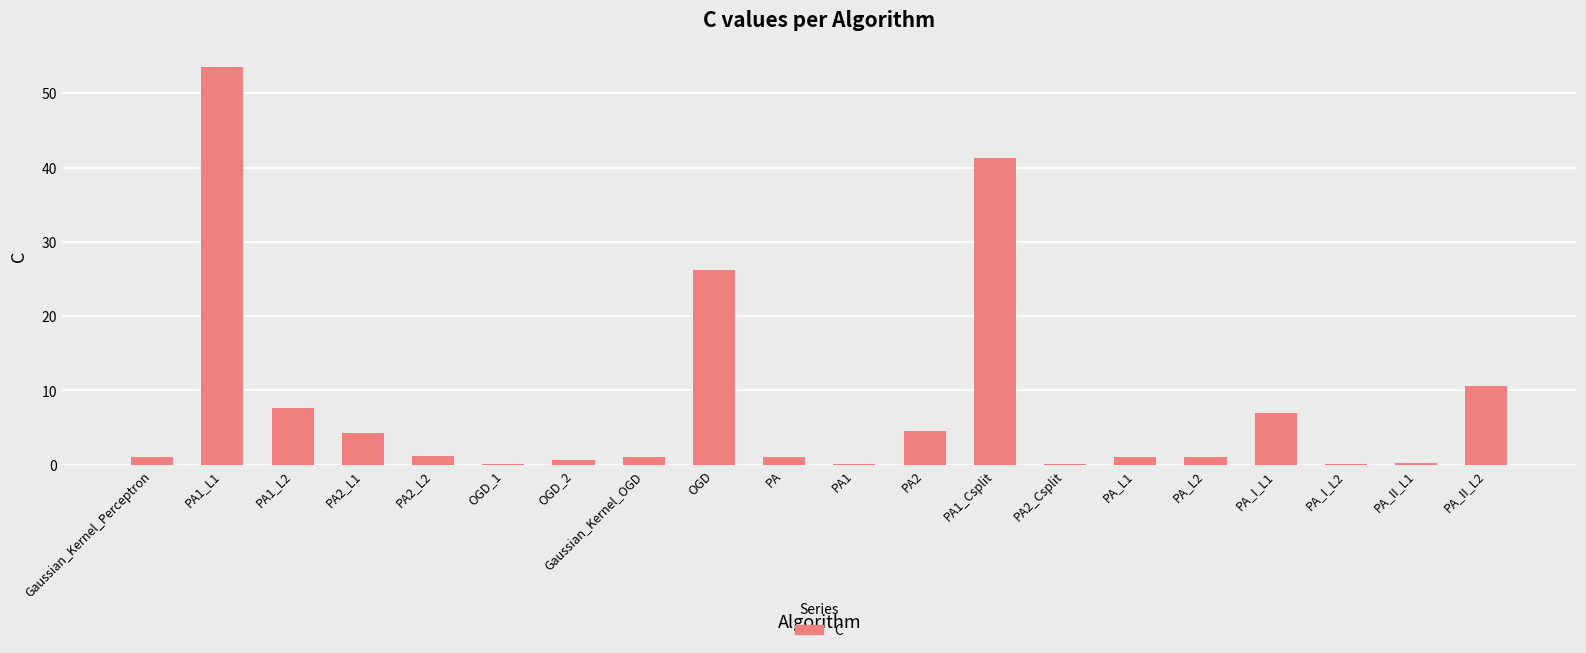

What is the maximum value shown in the chart?

53.5